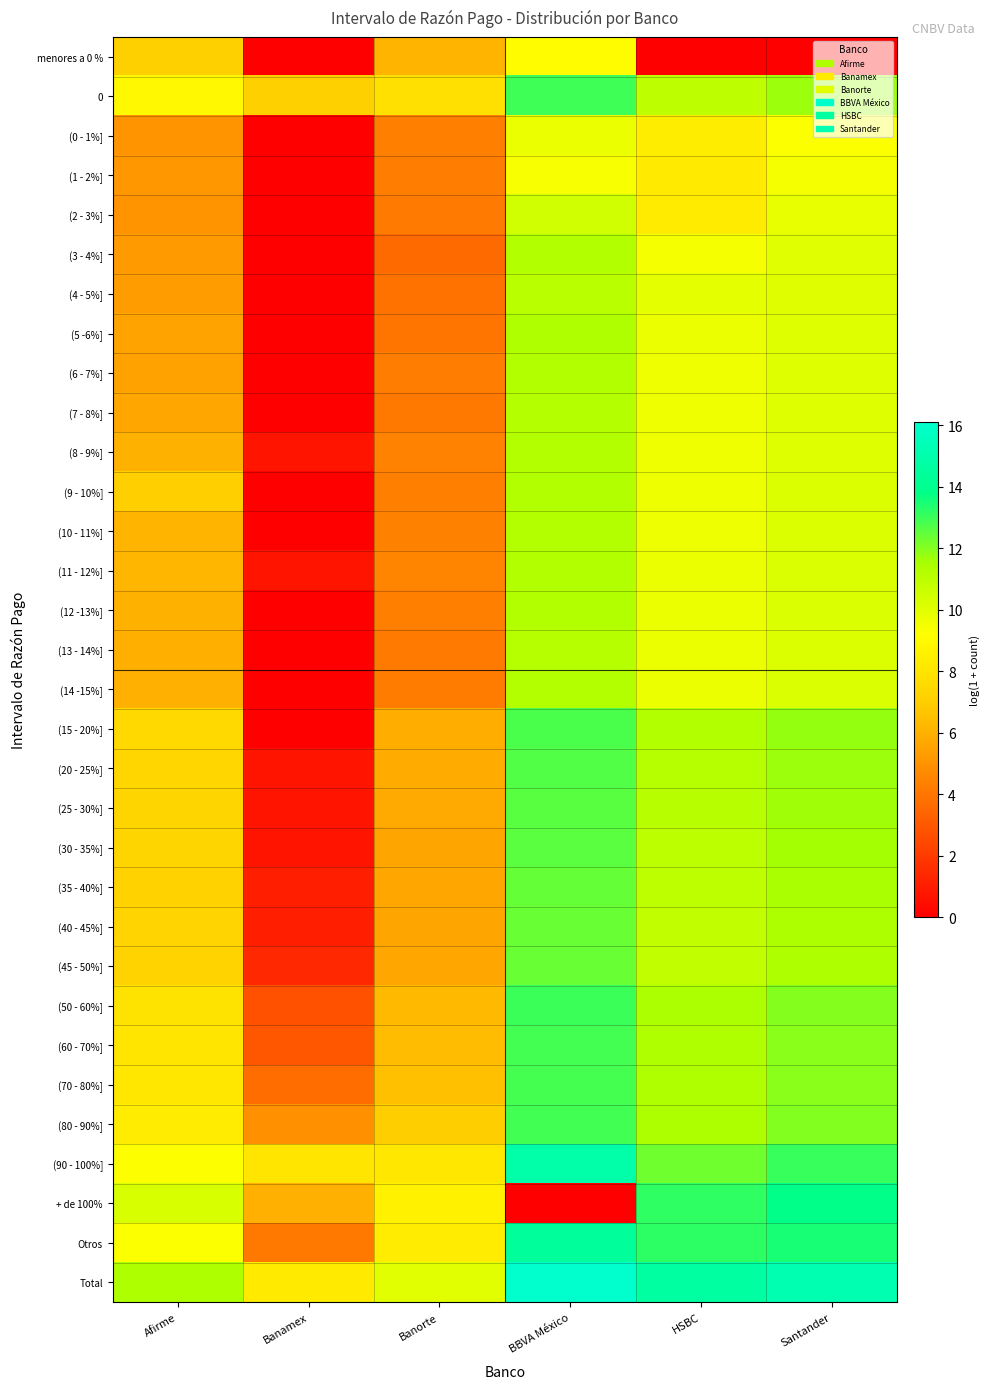

Which has a higher value, Santander or HSBC?

Santander